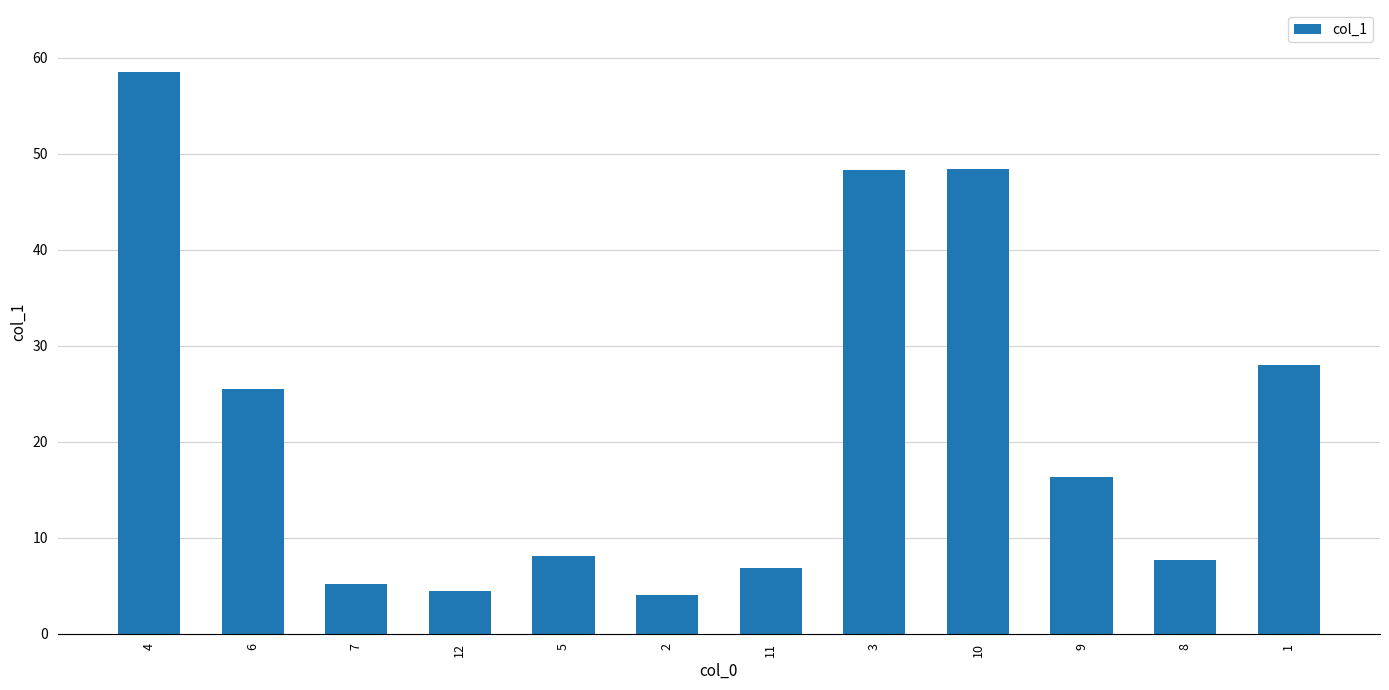

What is the minimum value shown in the chart?

4.0